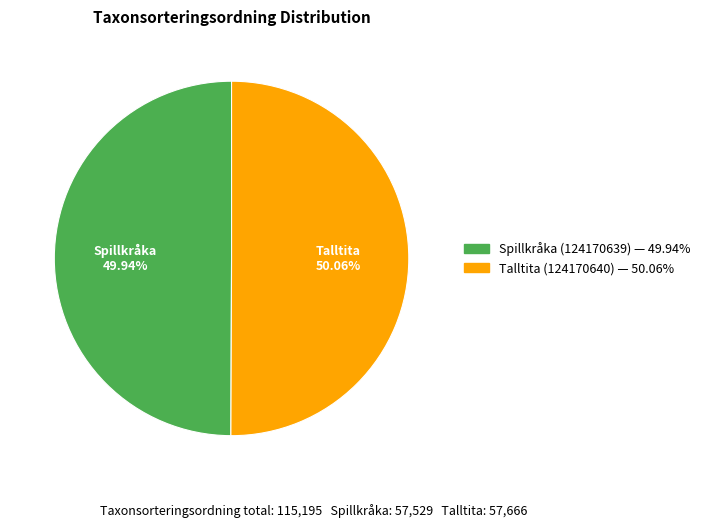

Combined, do Spillkråka (124170639) and Talltita (124170640) account for over 50%?

Yes